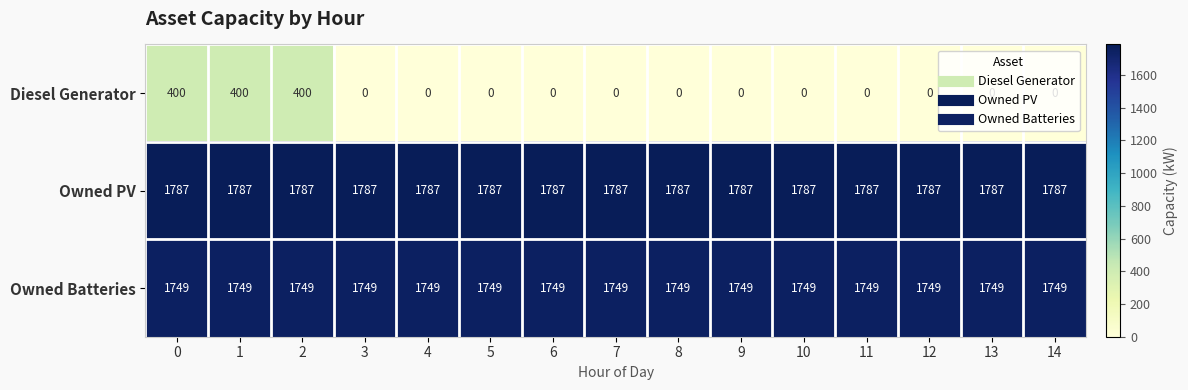

What is the sum of all Diesel Generator values?

1200